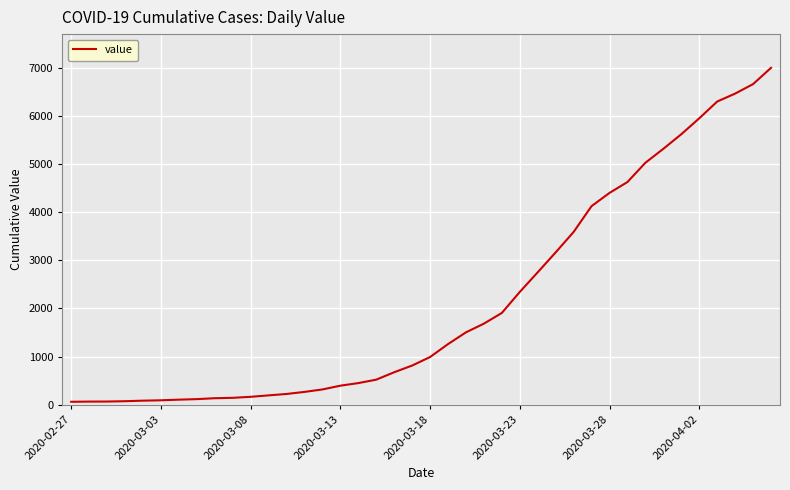

What is the maximum value shown in the chart?

6995